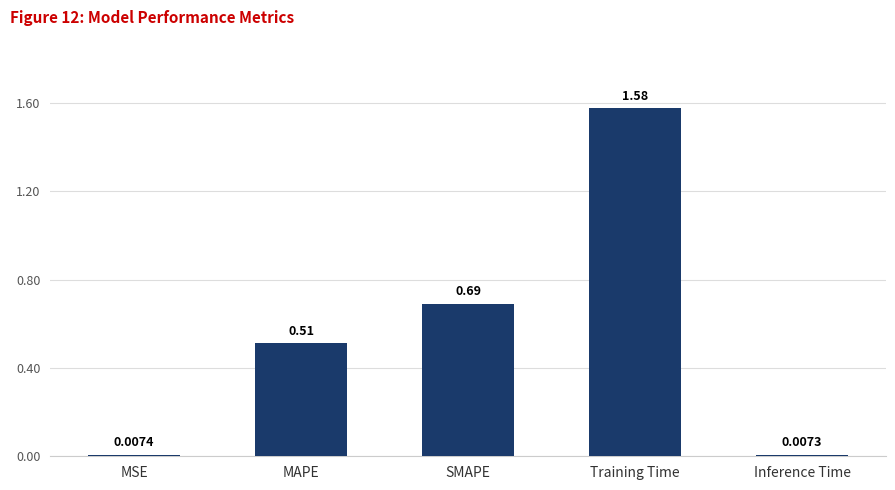

List the labels in order of value, smallest first.

Inference Time, MSE, MAPE, SMAPE, Training Time